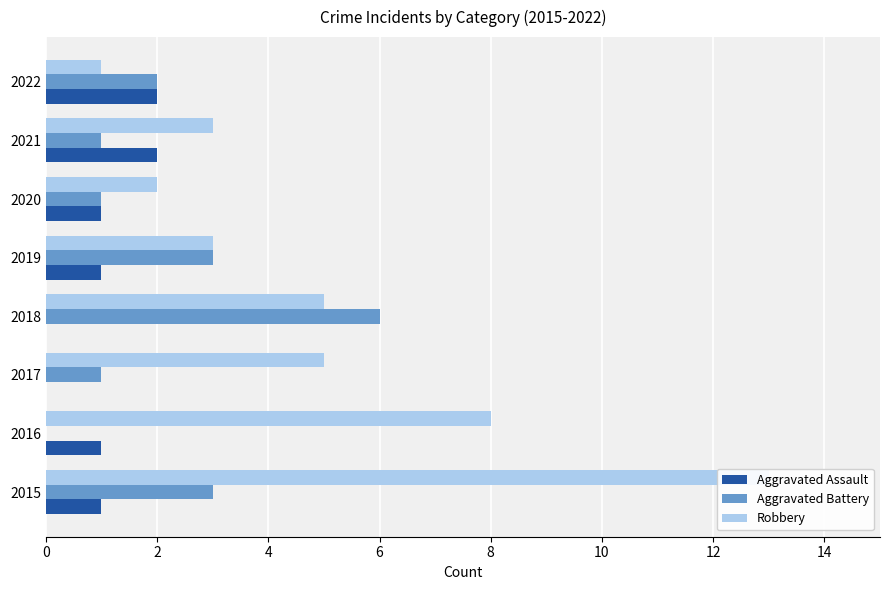

Between 2018 and 2022, which series saw the biggest shift?

Aggravated Battery